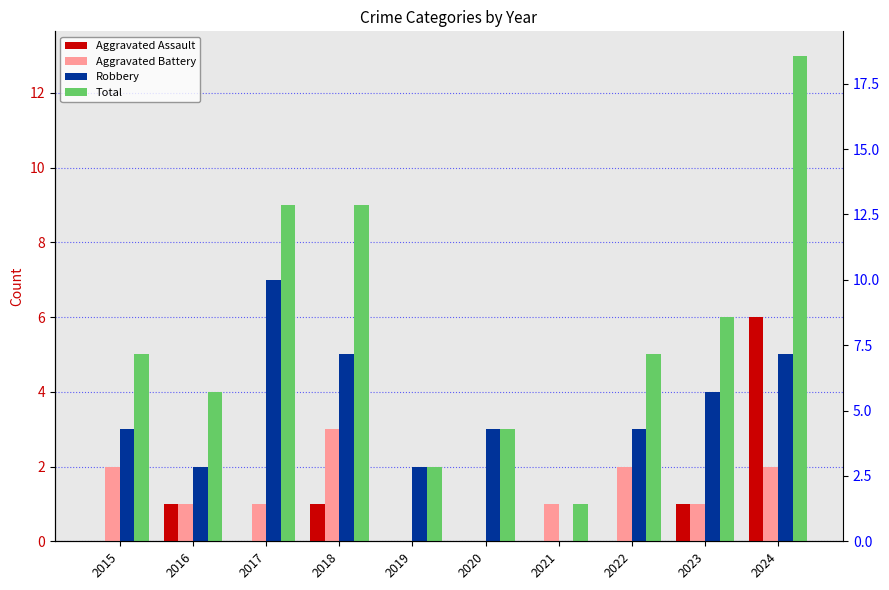

What is the sum of all Robbery values?

34